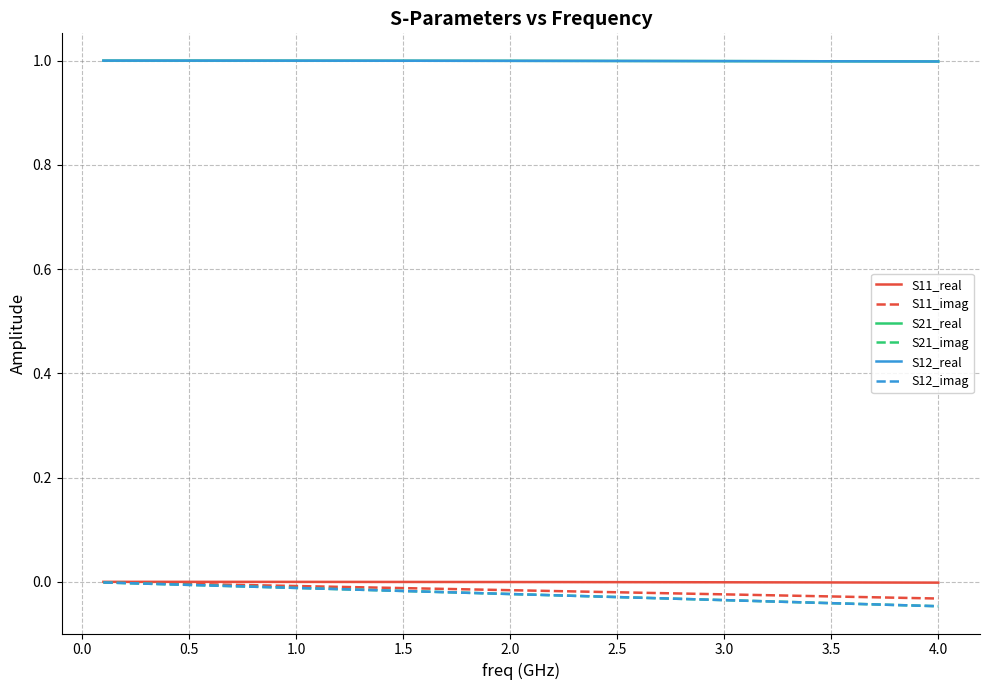

Which series has the largest range (max minus min)?

S21_imag